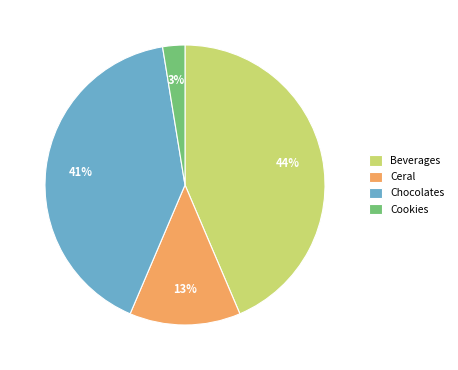

Is it true that Beverages is 56% of the pie?

False